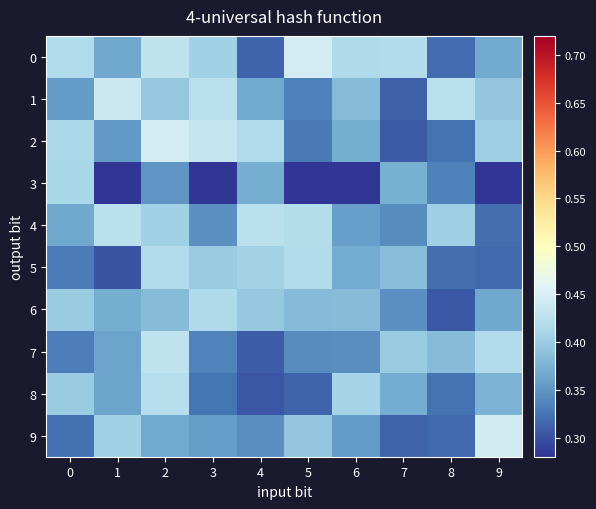

Reading left to right, extract all data points from this chart.

0: 0=0.4	1=0.4	2=0.4	3=0.4	4=0.3	5=0.4	6=0.4	7=0.4	8=0.3	9=0.4
1: 0=0.4	1=0.4	2=0.4	3=0.4	4=0.4	5=0.3	6=0.4	7=0.3	8=0.4	9=0.4
2: 0=0.4	1=0.4	2=0.4	3=0.4	4=0.4	5=0.3	6=0.4	7=0.3	8=0.3	9=0.4
3: 0=0.4	1=0.3	2=0.3	3=0.3	4=0.4	5=0.3	6=0.3	7=0.4	8=0.3	9=0.3
4: 0=0.4	1=0.4	2=0.4	3=0.3	4=0.4	5=0.4	6=0.4	7=0.3	8=0.4	9=0.3
5: 0=0.3	1=0.3	2=0.4	3=0.4	4=0.4	5=0.4	6=0.4	7=0.4	8=0.3	9=0.3
6: 0=0.4	1=0.4	2=0.4	3=0.4	4=0.4	5=0.4	6=0.4	7=0.3	8=0.3	9=0.4
7: 0=0.3	1=0.4	2=0.4	3=0.3	4=0.3	5=0.3	6=0.3	7=0.4	8=0.4	9=0.4
8: 0=0.4	1=0.4	2=0.4	3=0.3	4=0.3	5=0.3	6=0.4	7=0.4	8=0.3	9=0.4
9: 0=0.3	1=0.4	2=0.4	3=0.4	4=0.3	5=0.4	6=0.4	7=0.3	8=0.3	9=0.4